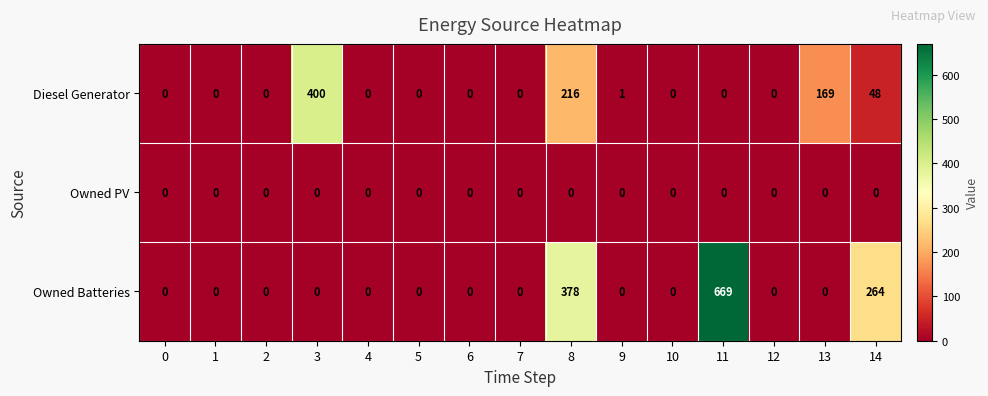

Which category has the highest value in the Owned Batteries series?

11